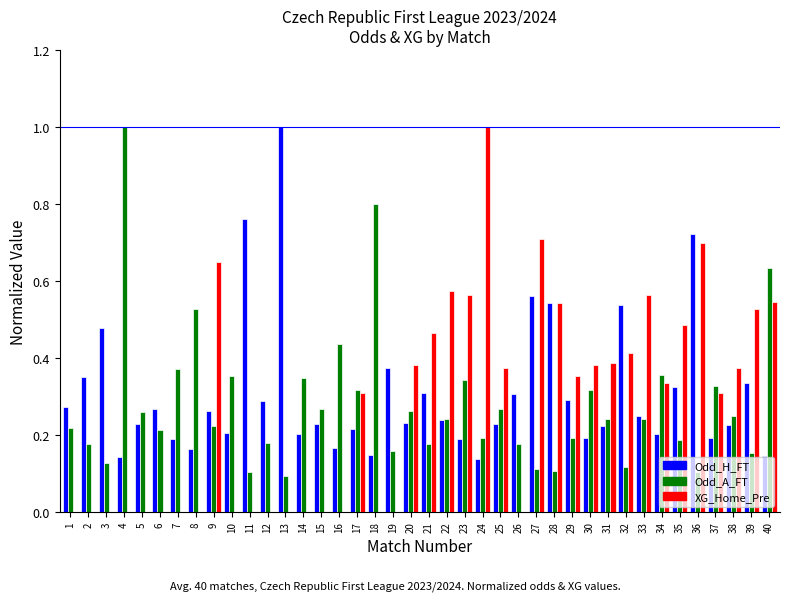

Is the value of Odd_H_FT at 33 greater than the value of Odd_A_FT at 35?

Yes